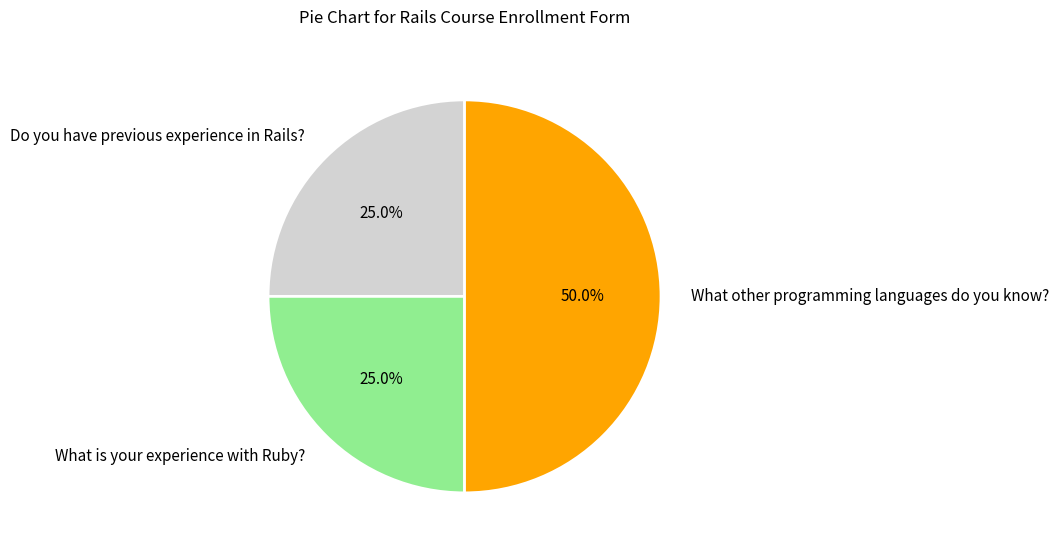

Does What is your experience with Ruby? account for over 50% of the chart?

No